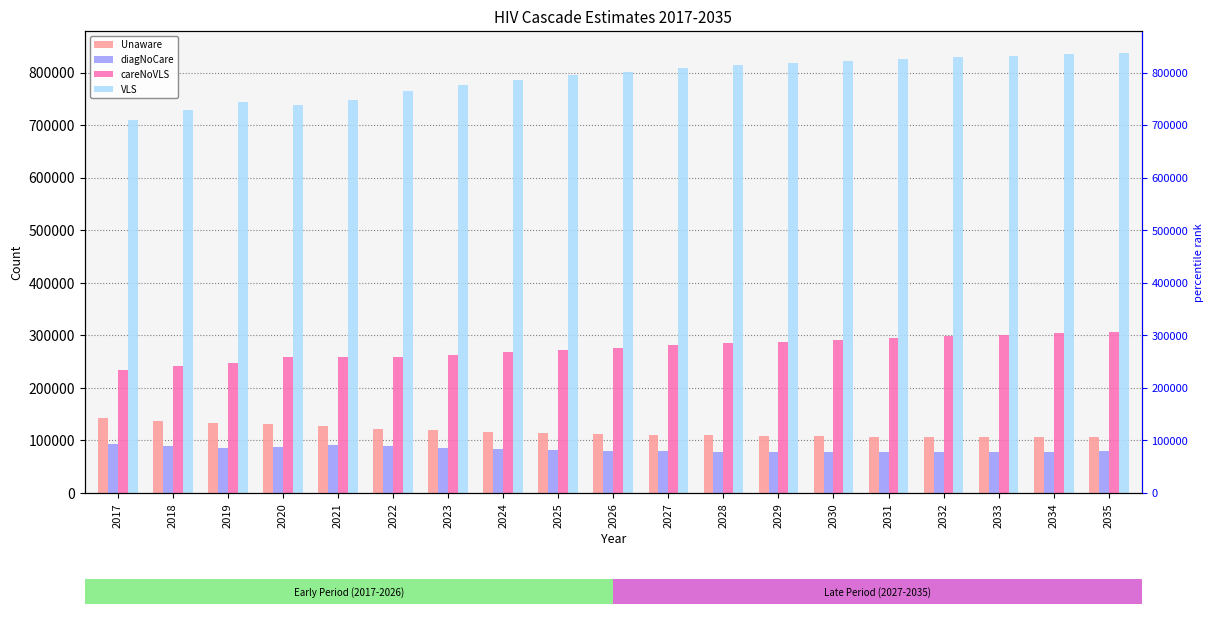

At which label does Unaware reach its minimum?

2035